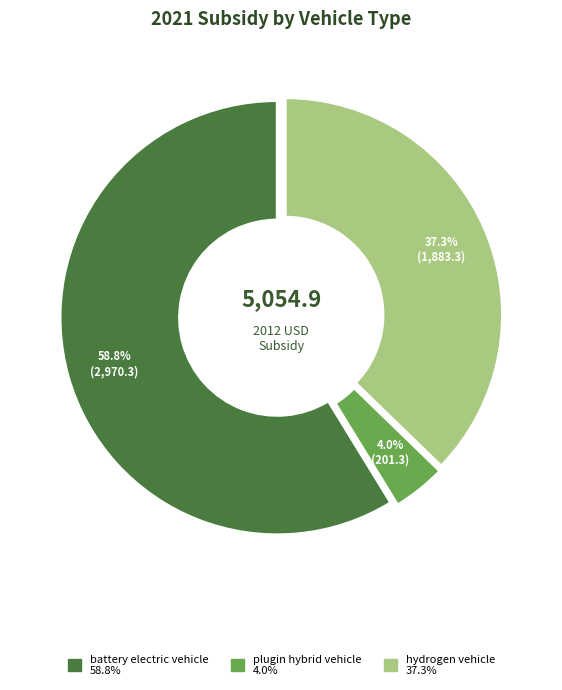

True or false: hydrogen vehicle accounts for 37% of the total.

True